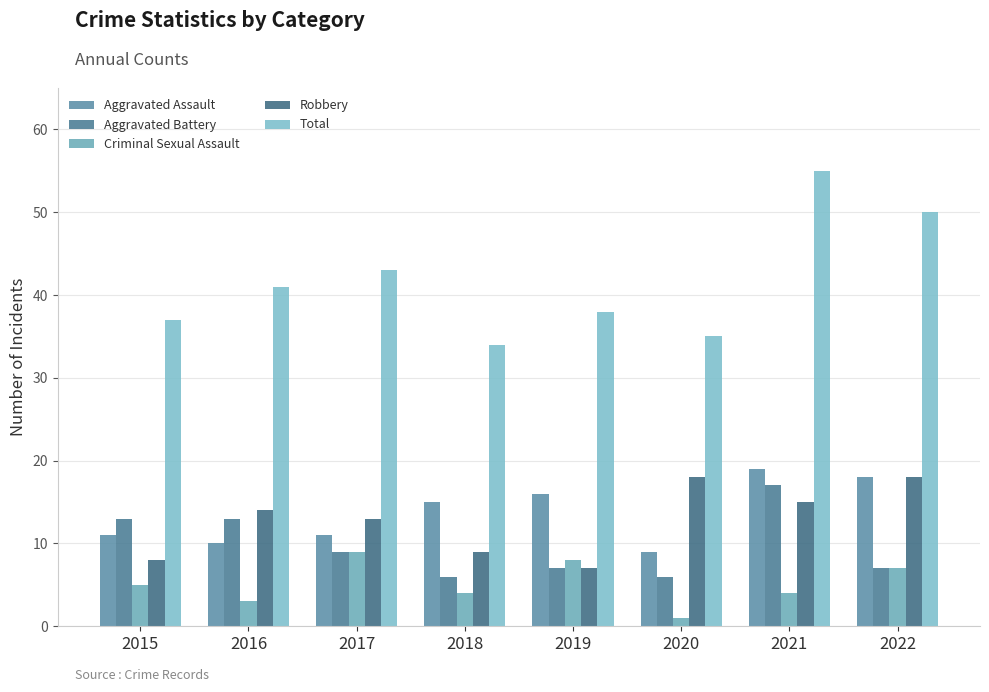

What is the approximate value of Robbery at 2021?

15